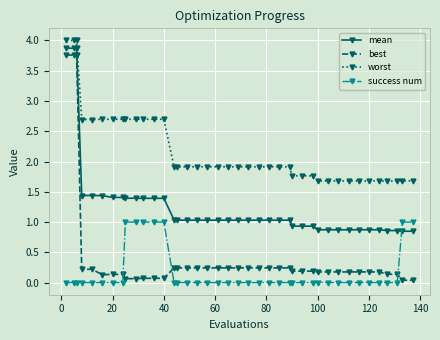

How many values in the mean series exceed 1?

26